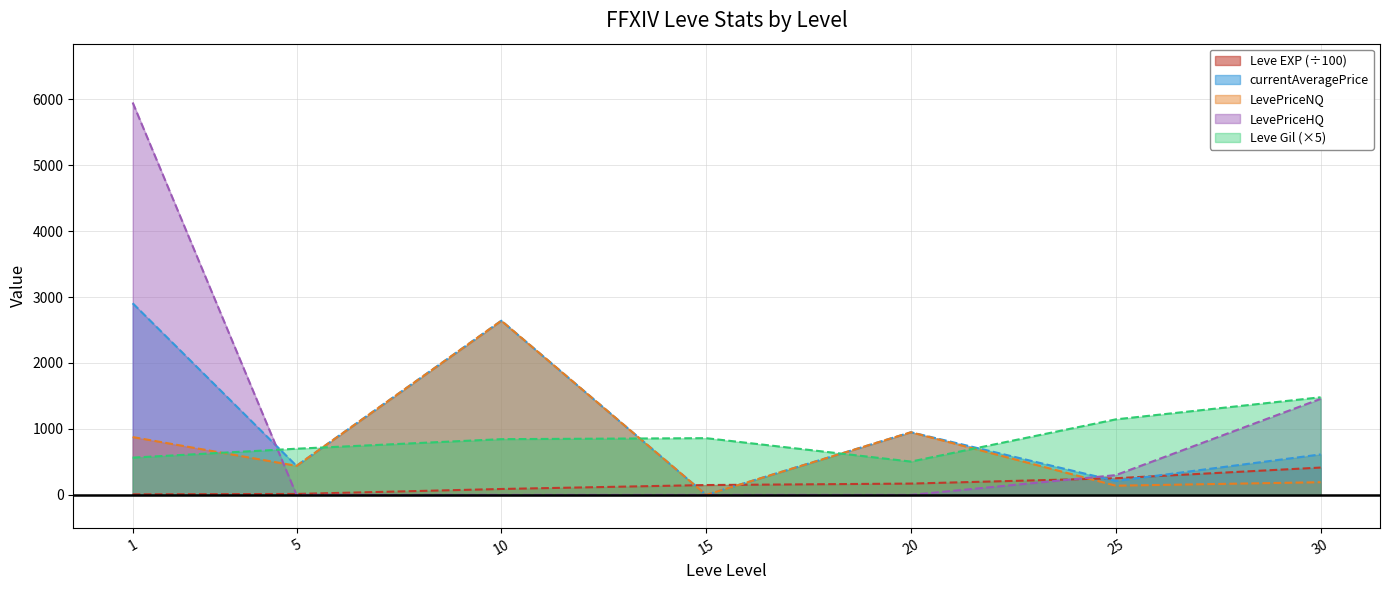

The currentAveragePrice series shows 210.6 at 25. True or false?

True